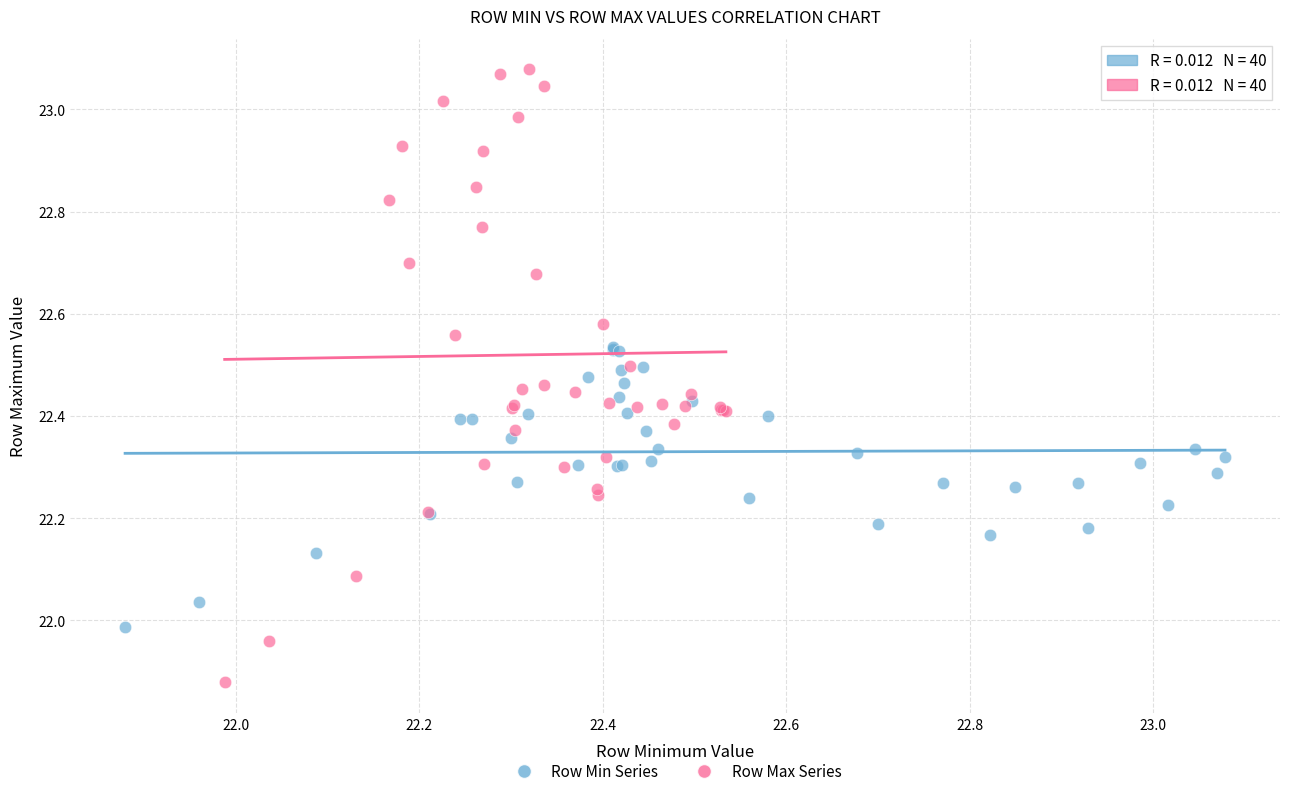

Which series has the largest Y range (max minus min)?

Row Max Series